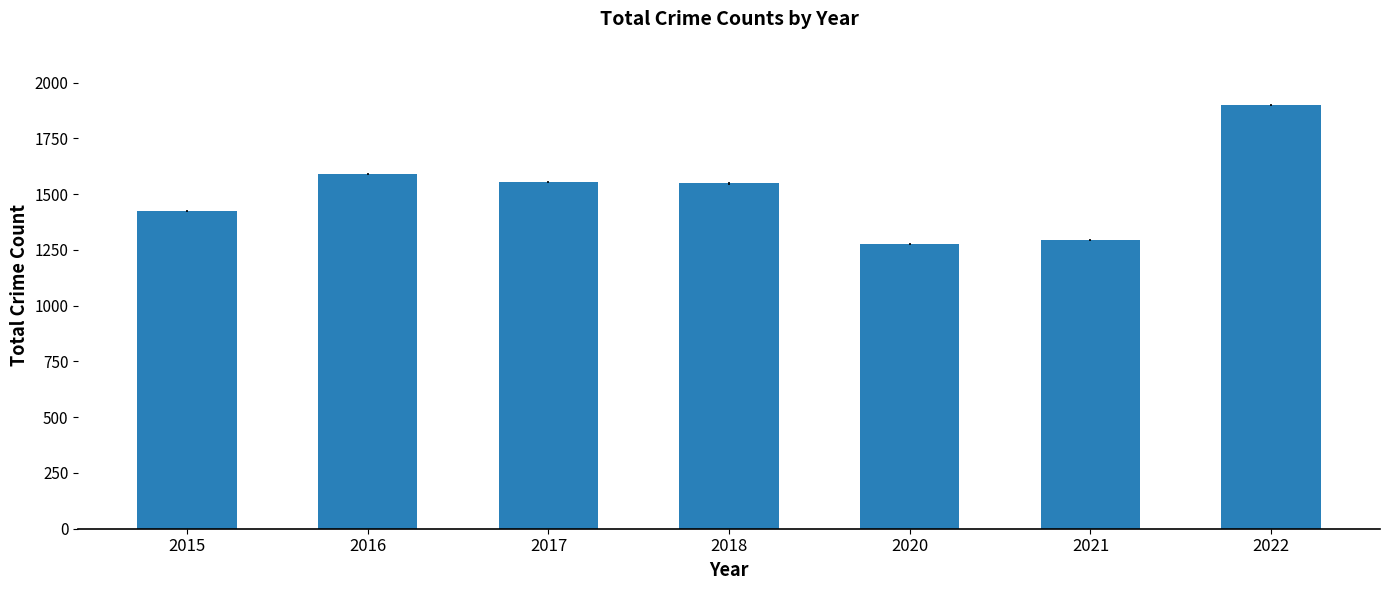

How many bars are there in total?

7